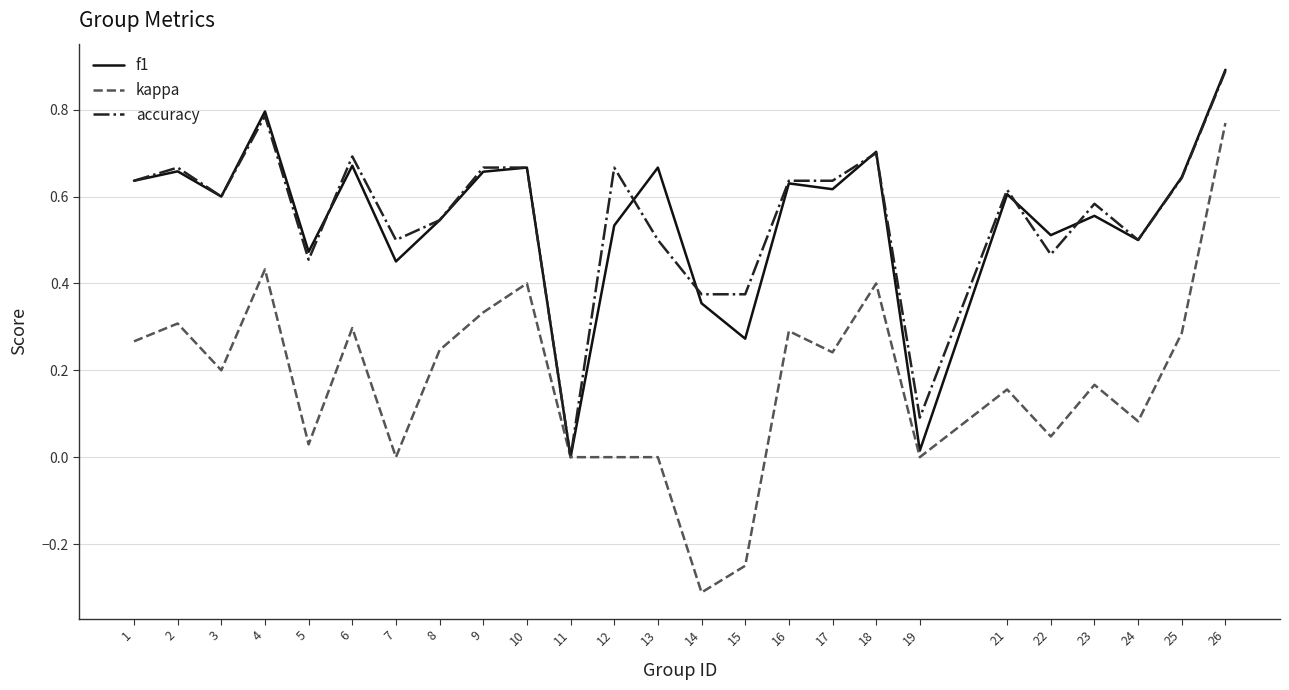

What is the maximum value for accuracy?

0.9